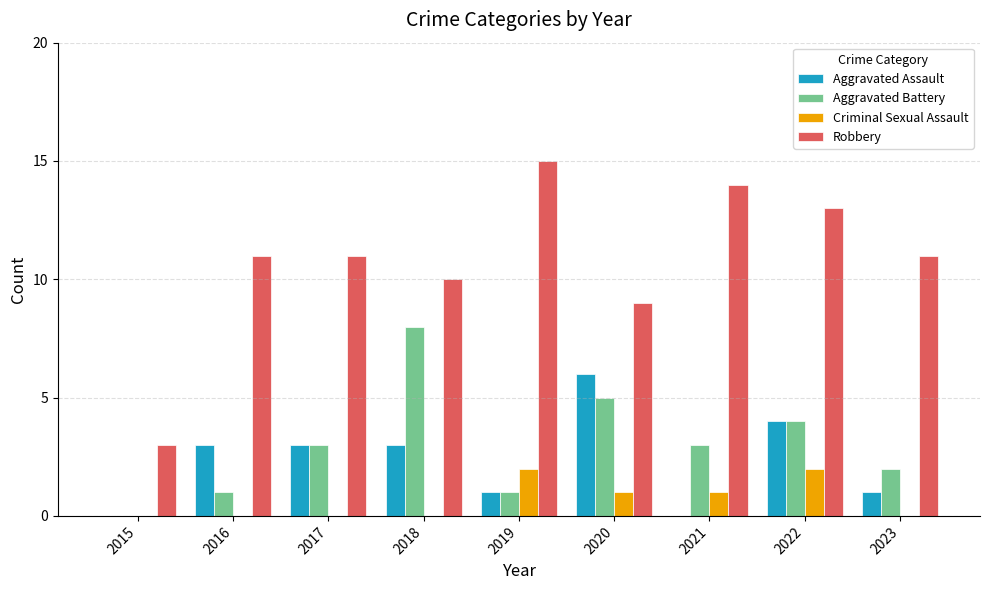

Which series has the largest total across all categories?

Robbery